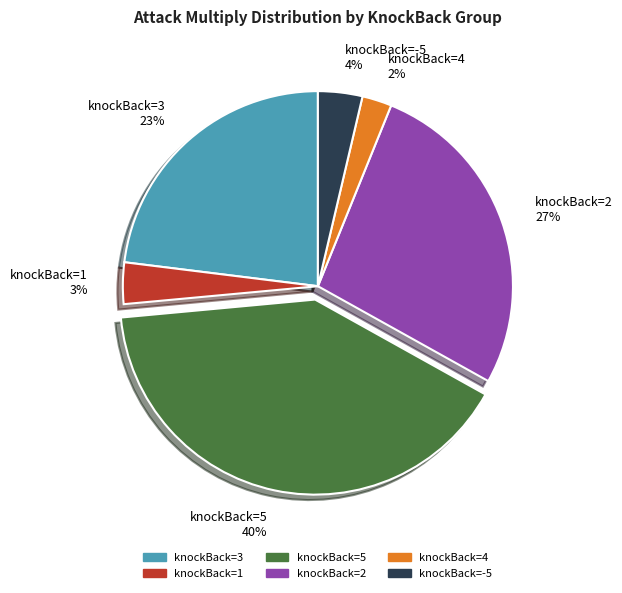

Combined, do knockBack=3 23% and knockBack=5 40% account for over 50%?

Yes